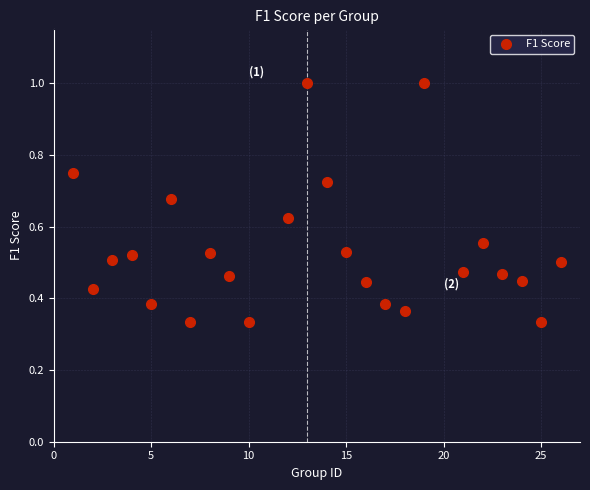

What is the range of X values (max minus min)?

25.0